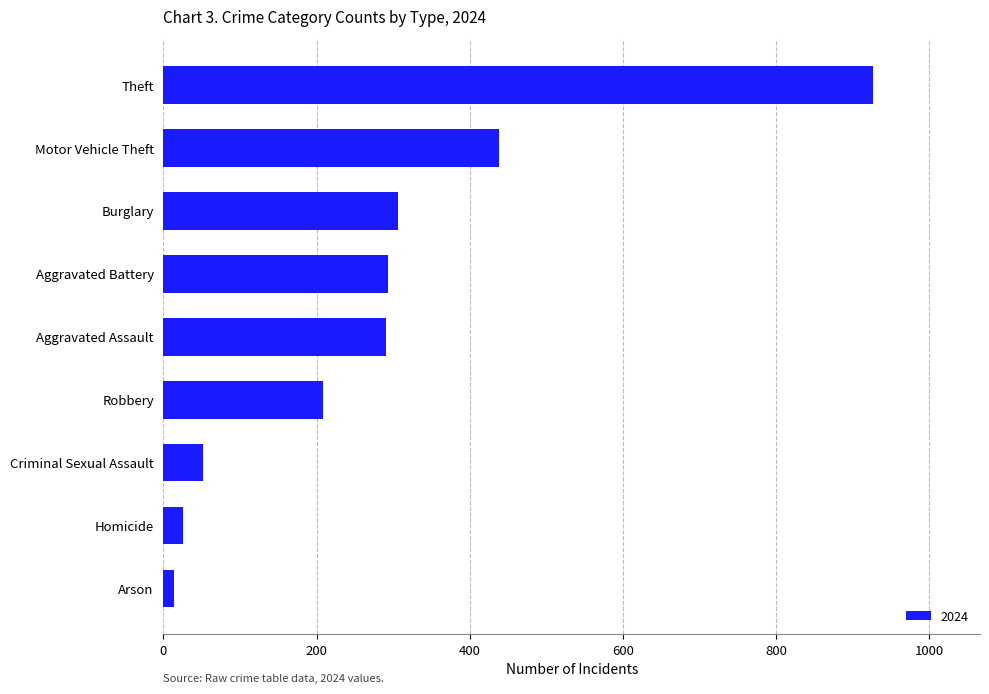

Which has a higher value, Motor Vehicle Theft or Theft?

Theft